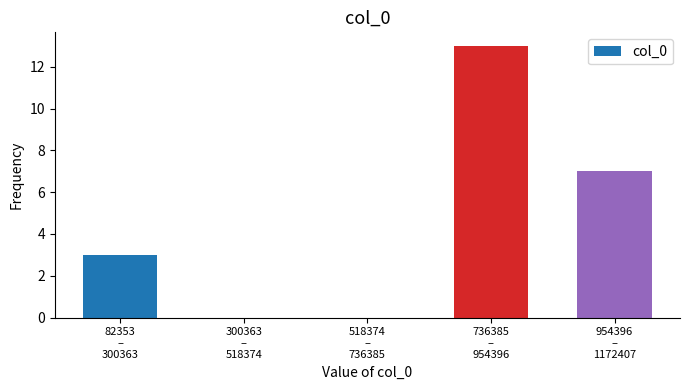

What is the greatest value displayed?

13